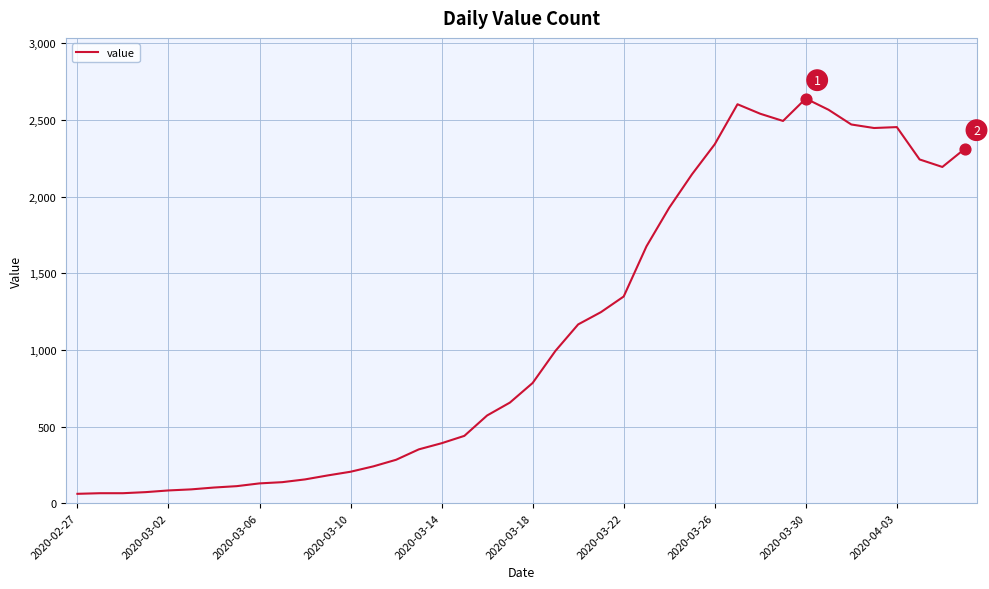

What is the smallest value displayed?

61